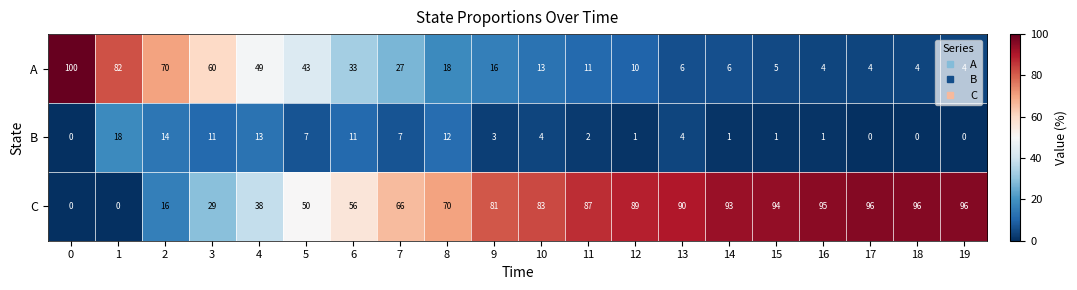

Rank the series by their maximum value, from highest to lowest.

A, C, B